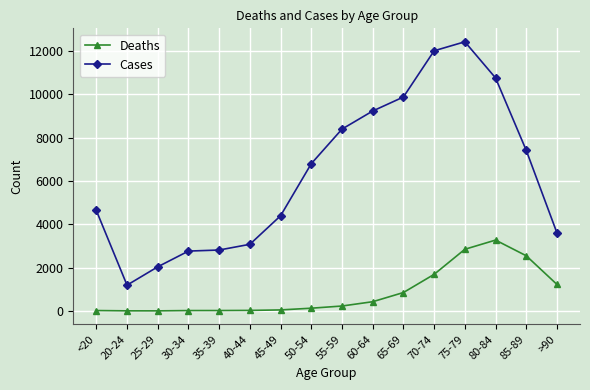

What are all the series names shown in the legend?

Deaths, Cases